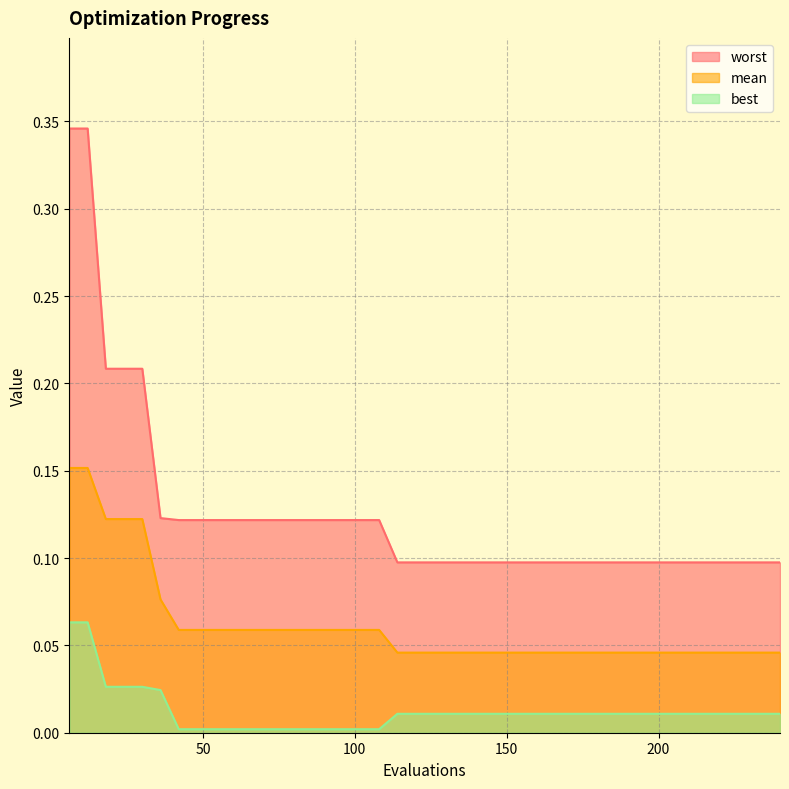

Reading left to right, what are all the values shown in this chart?

mean: 6=0.2	12=0.2	18=0.1	24=0.1	30=0.1	36=0.1	42=0.1	48=0.1	54=0.1	60=0.1	66=0.1	72=0.1	78=0.1	84=0.1	90=0.1	96=0.1	102=0.1	108=0.1	114=0.0	120=0.0	126=0.0	132=0.0	138=0.0	144=0.0	150=0.0	156=0.0	162=0.0	168=0.0	174=0.0	180=0.0	186=0.0	192=0.0	198=0.0	204=0.0	210=0.0	216=0.0	222=0.0	228=0.0	234=0.0	240=0.0
best: 6=0.1	12=0.1	18=0.0	24=0.0	30=0.0	36=0.0	42=0.0	48=0.0	54=0.0	60=0.0	66=0.0	72=0.0	78=0.0	84=0.0	90=0.0	96=0.0	102=0.0	108=0.0	114=0.0	120=0.0	126=0.0	132=0.0	138=0.0	144=0.0	150=0.0	156=0.0	162=0.0	168=0.0	174=0.0	180=0.0	186=0.0	192=0.0	198=0.0	204=0.0	210=0.0	216=0.0	222=0.0	228=0.0	234=0.0	240=0.0
worst: 6=0.3	12=0.3	18=0.2	24=0.2	30=0.2	36=0.1	42=0.1	48=0.1	54=0.1	60=0.1	66=0.1	72=0.1	78=0.1	84=0.1	90=0.1	96=0.1	102=0.1	108=0.1	114=0.1	120=0.1	126=0.1	132=0.1	138=0.1	144=0.1	150=0.1	156=0.1	162=0.1	168=0.1	174=0.1	180=0.1	186=0.1	192=0.1	198=0.1	204=0.1	210=0.1	216=0.1	222=0.1	228=0.1	234=0.1	240=0.1